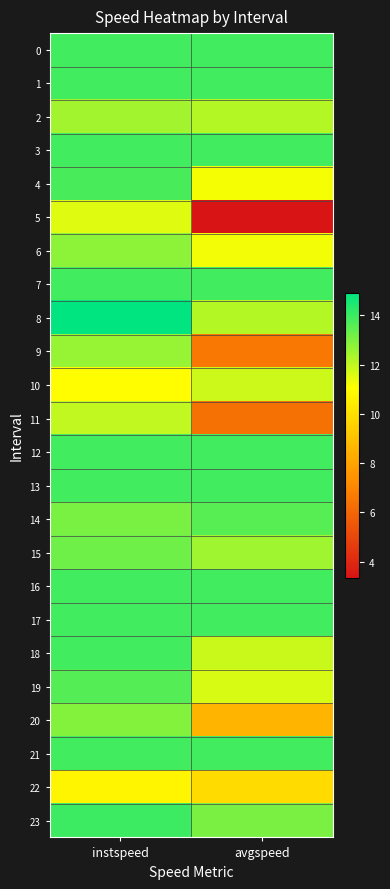

Reading right to left, what are all the values shown in this chart?

0: avgspeed=13.9	instspeed=13.9
1: avgspeed=13.9	instspeed=13.9
2: avgspeed=12.2	instspeed=12.4
3: avgspeed=13.9	instspeed=13.9
4: avgspeed=11.2	instspeed=13.8
5: avgspeed=3.4	instspeed=11.6
6: avgspeed=11.2	instspeed=12.8
7: avgspeed=13.9	instspeed=13.9
8: avgspeed=12.2	instspeed=14.9
9: avgspeed=6.6	instspeed=12.7
10: avgspeed=11.8	instspeed=11.0
11: avgspeed=6.4	instspeed=12.0
12: avgspeed=13.9	instspeed=13.9
13: avgspeed=13.9	instspeed=13.9
14: avgspeed=13.6	instspeed=13.1
15: avgspeed=12.5	instspeed=13.2
16: avgspeed=13.9	instspeed=13.9
17: avgspeed=13.9	instspeed=13.9
18: avgspeed=11.9	instspeed=13.9
19: avgspeed=11.7	instspeed=13.6
20: avgspeed=8.6	instspeed=12.9
21: avgspeed=13.9	instspeed=13.9
22: avgspeed=9.9	instspeed=10.7
23: avgspeed=13.0	instspeed=14.0